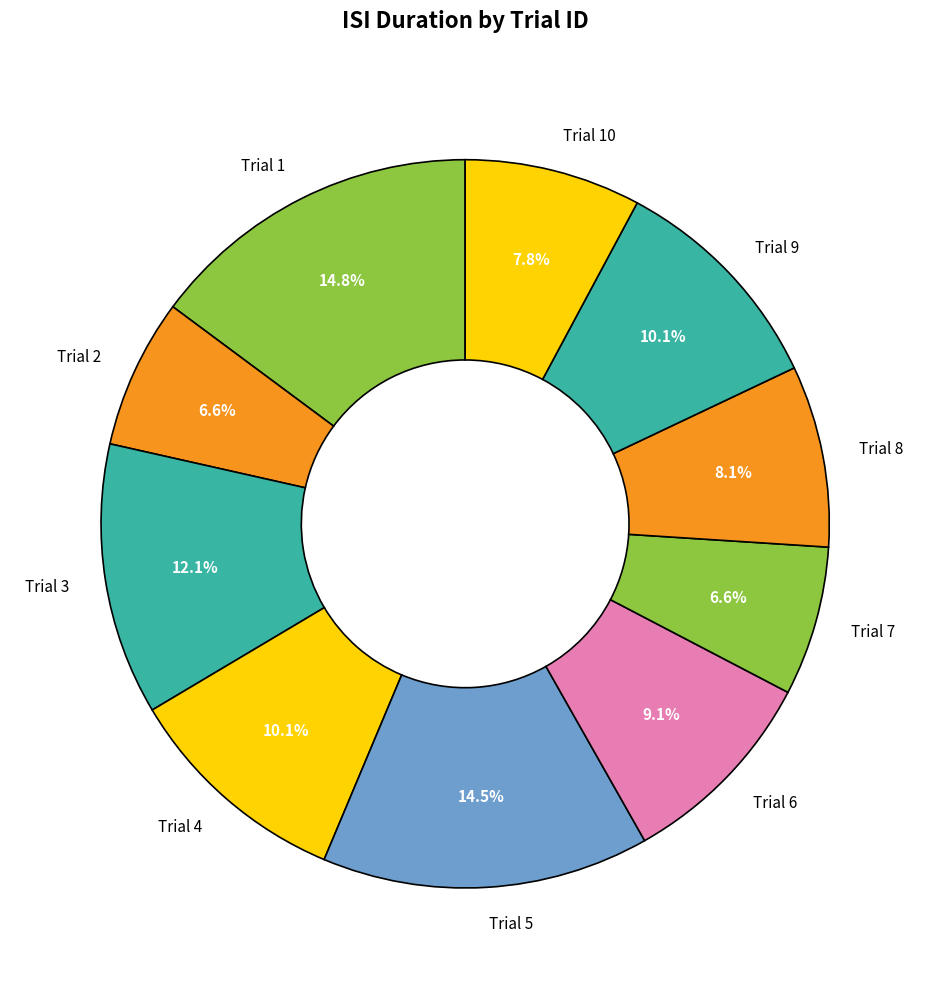

How many segments does this pie chart have?

10